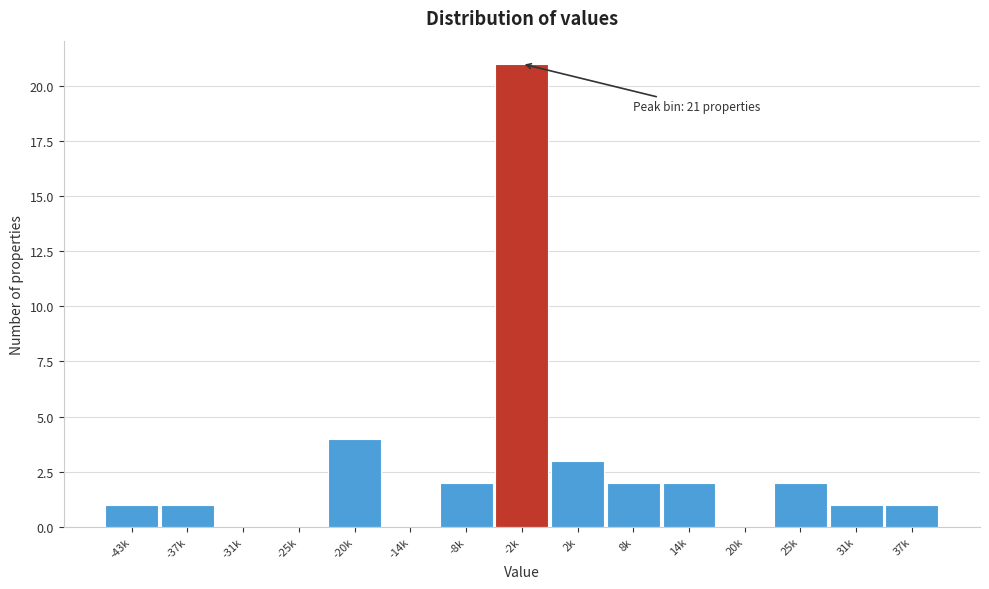

Reading right to left, extract all data points from this chart.

37k=1	31k=1	25k=2	20k=0	14k=2	8k=2	2k=3	-2k=21	-8k=2	-14k=0	-20k=4	-25k=0	-31k=0	-37k=1	-43k=1